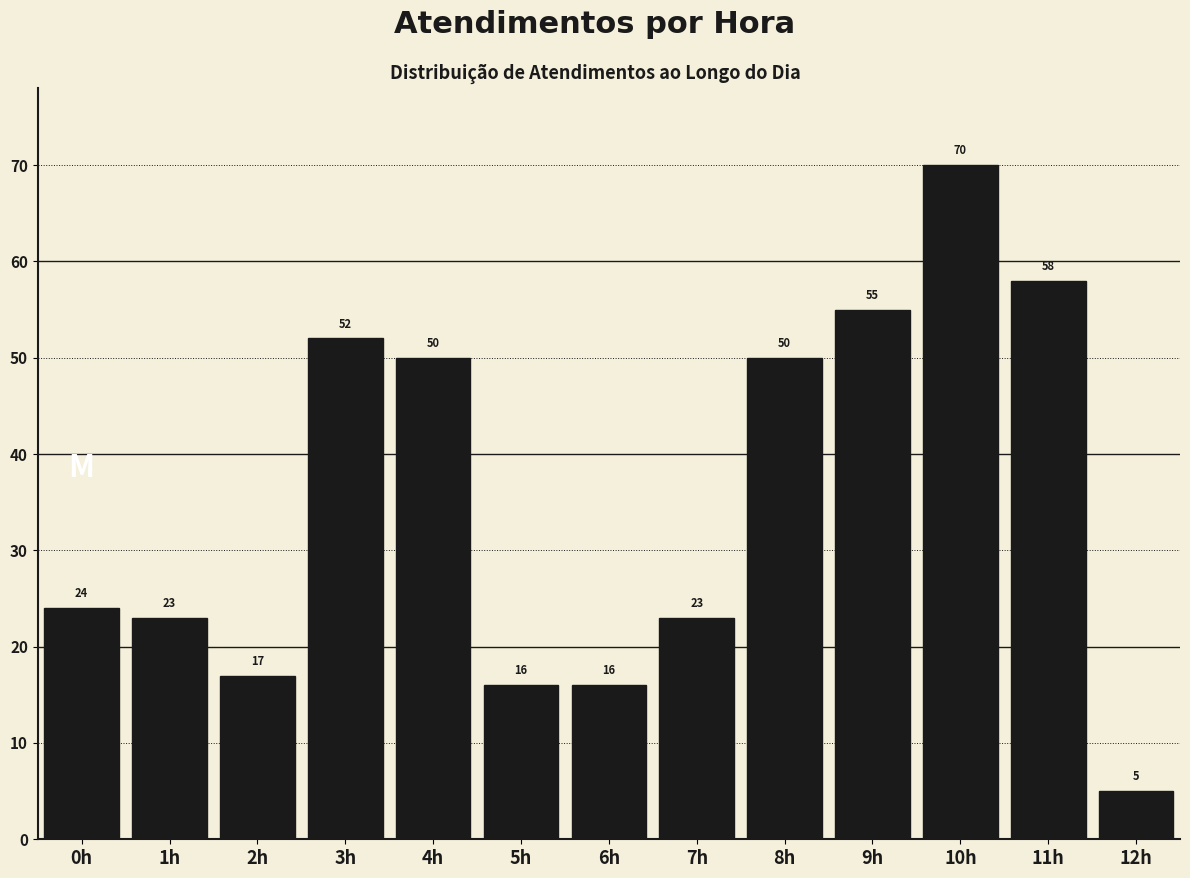

Reading left to right, list all the values displayed in this chart.

24	23	17	52	50	16	16	23	50	55	70	58	5